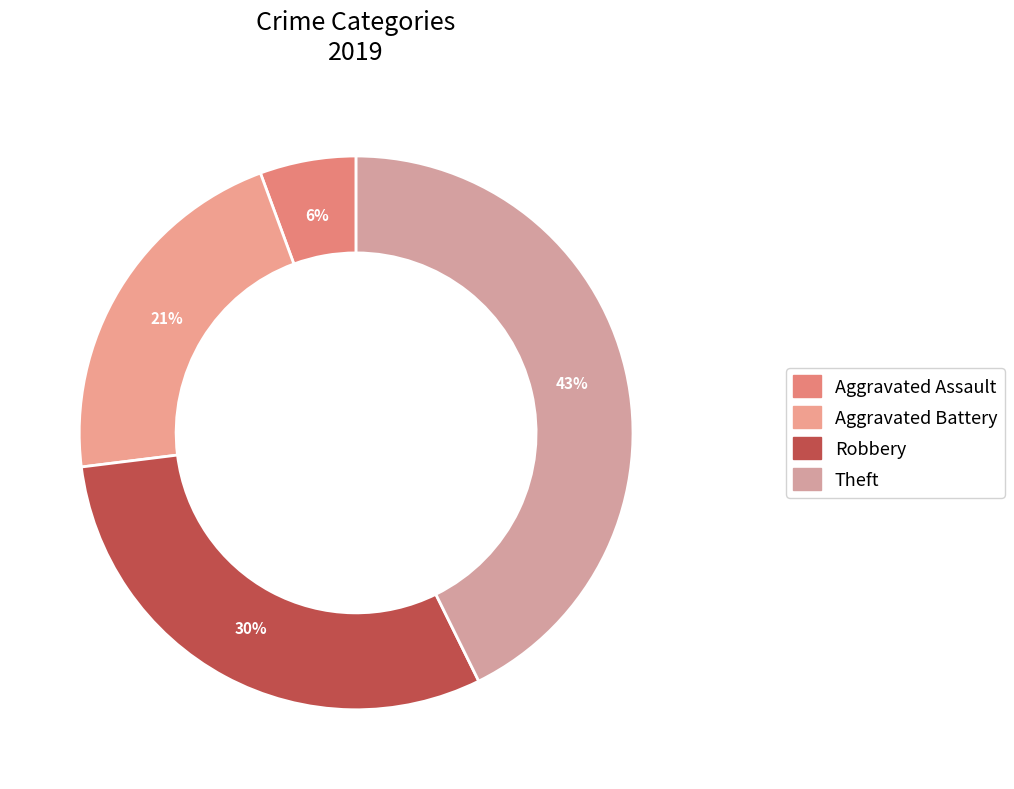

To the nearest percent, what percentage of the pie is Aggravated Assault?

6%